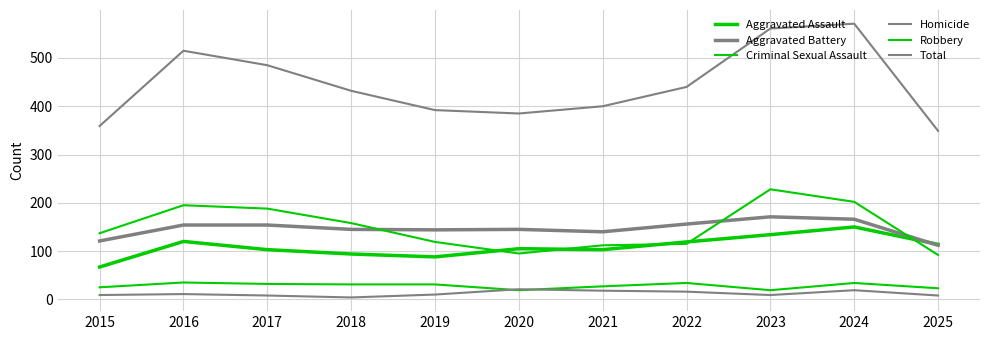

True or false: Criminal Sexual Assault and Robbery cross at least once.

False